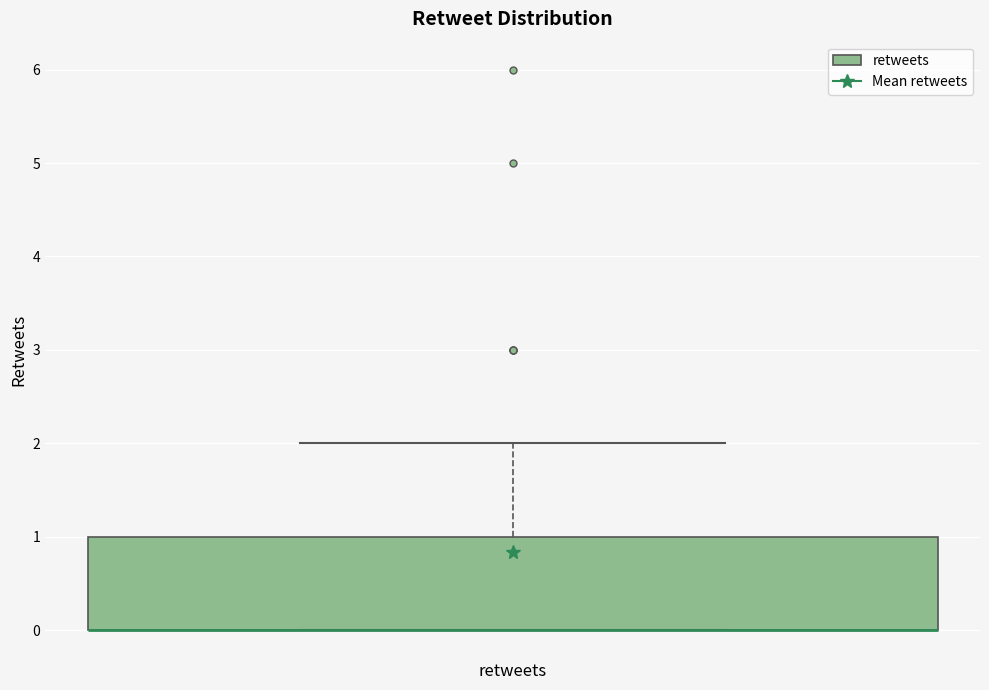

Transcribe this box plot: give where the median line is, the range the box spans, and where the two whiskers end, as read against the y-axis. The values are not printed on the chart, so give them approximately, as read against the axis.

median 0 (drawn on the box's lower edge), box 0 to 1, whiskers 0 to 2